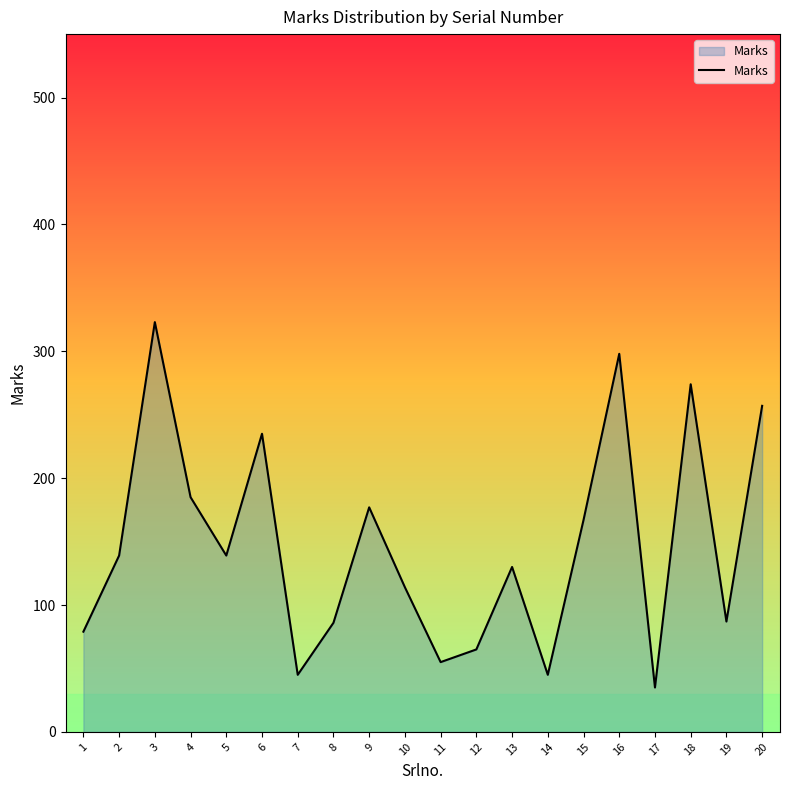

How many lines are shown in the chart?

1